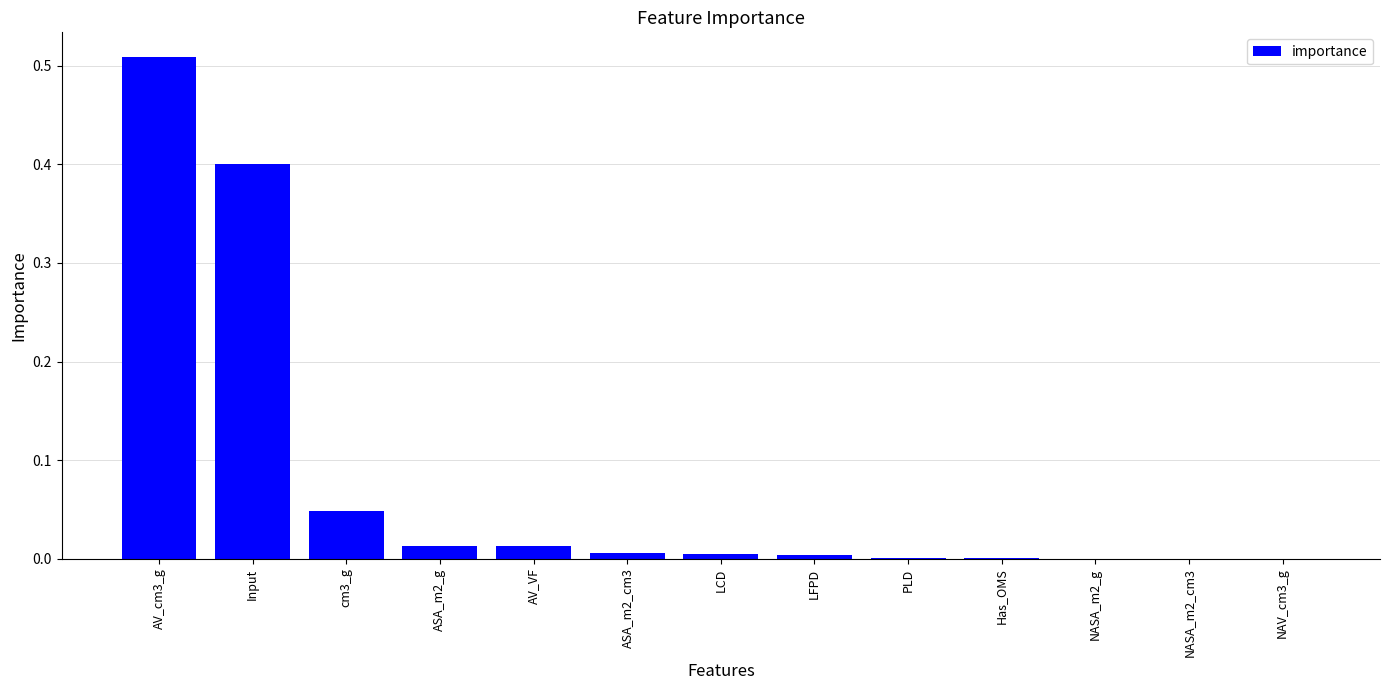

What is the sum of all values?

1.0